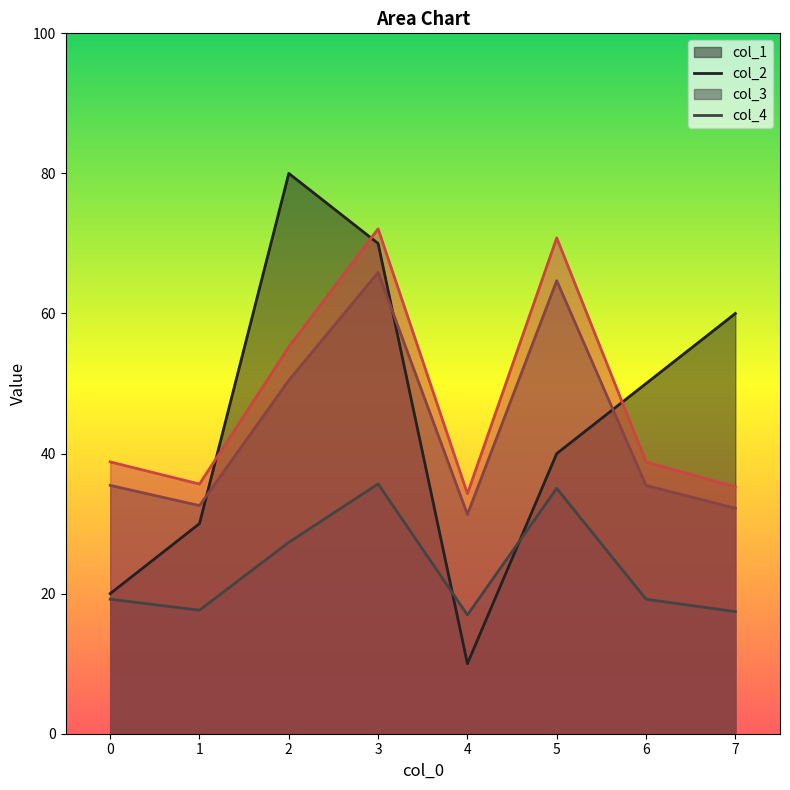

True or false: col_2 has a value of 35.7 at 3.

True